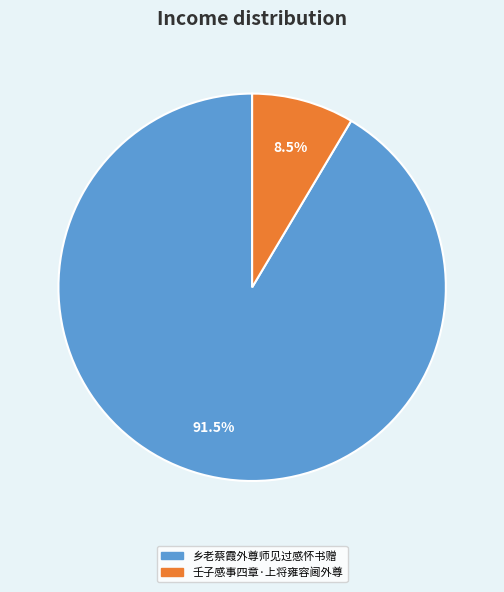

To the nearest percent, what is the combined percentage of 壬子感事四章·上将雍容阃外尊 and 乡老蔡霞外尊师见过感怀书赠?

100%